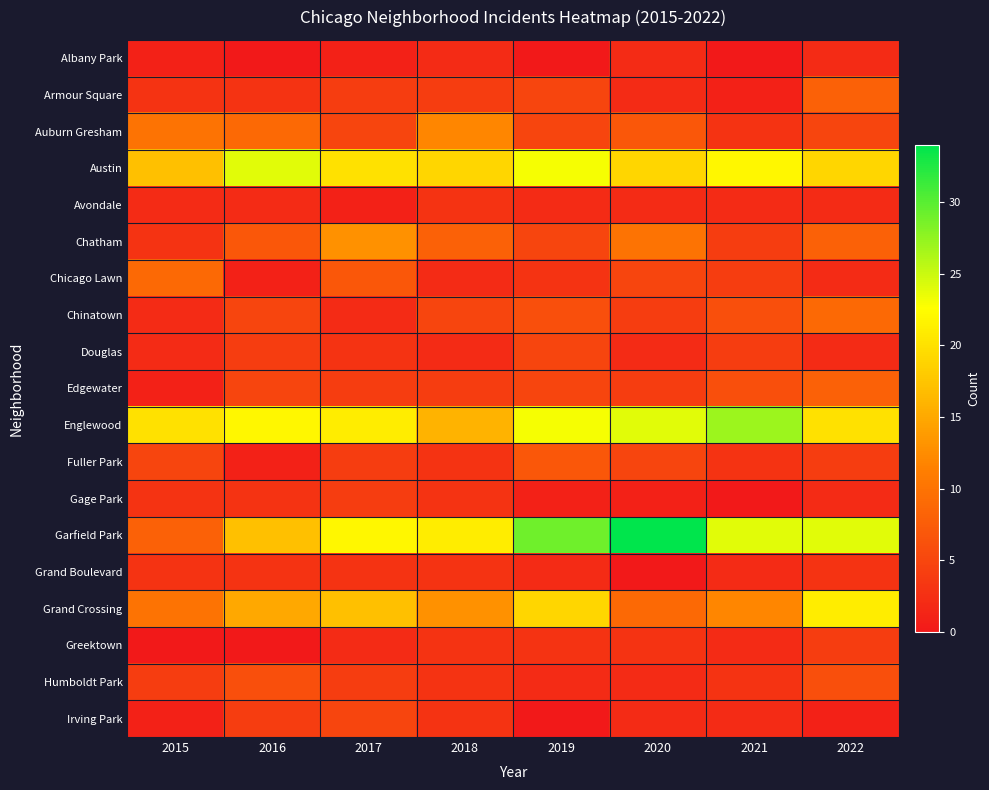

What is the difference between the highest and lowest values at 2022?

23